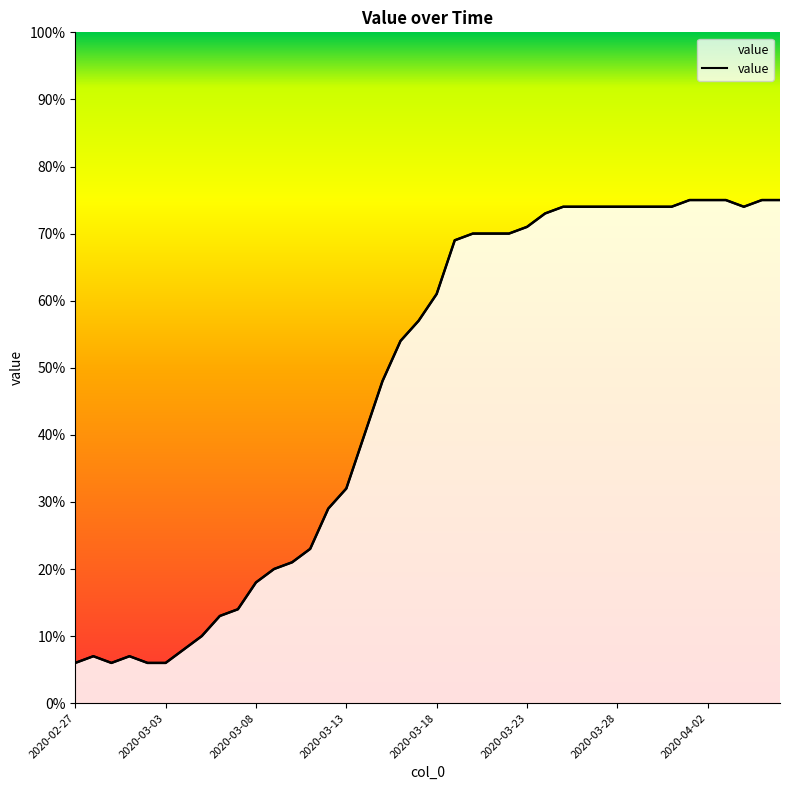

Where does the data first go above 61?

21